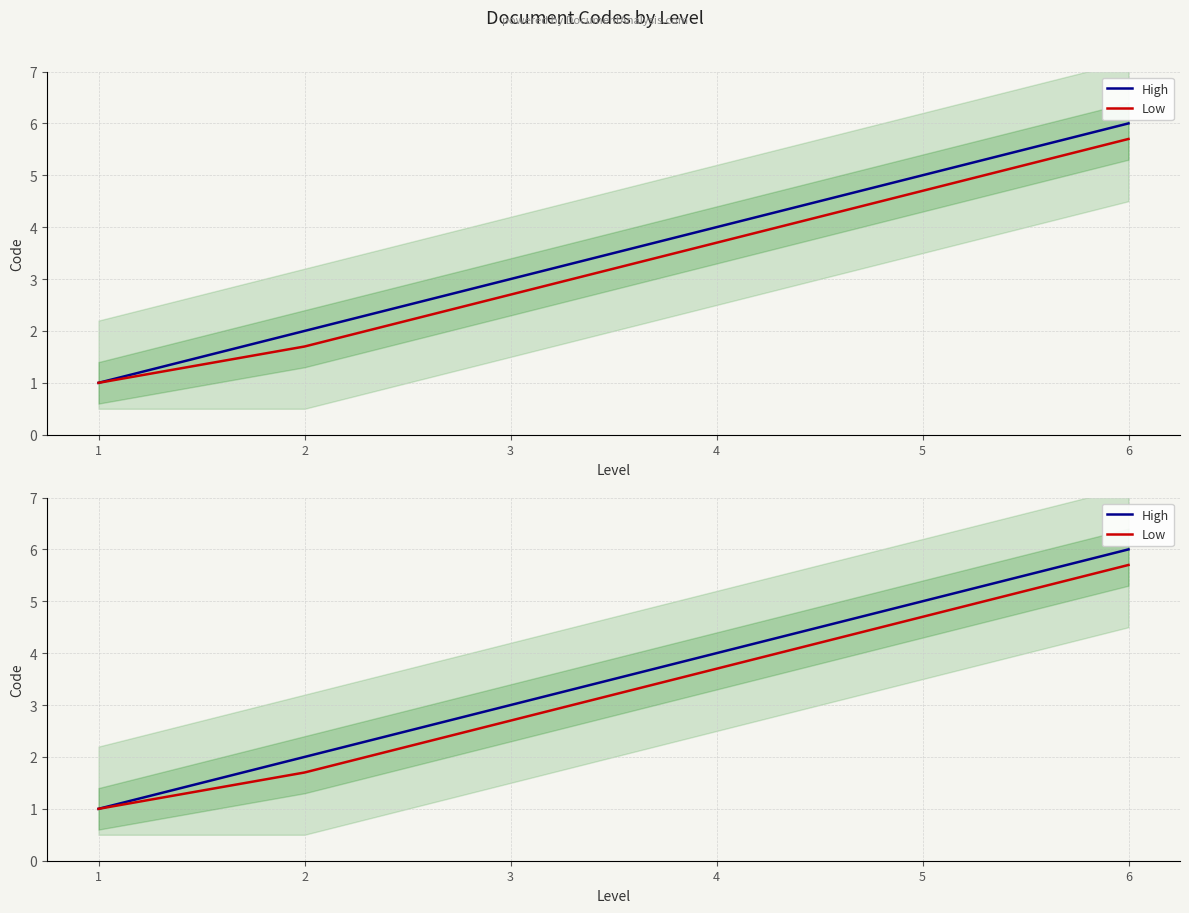

What is the lowest value of the Low series?

1.0